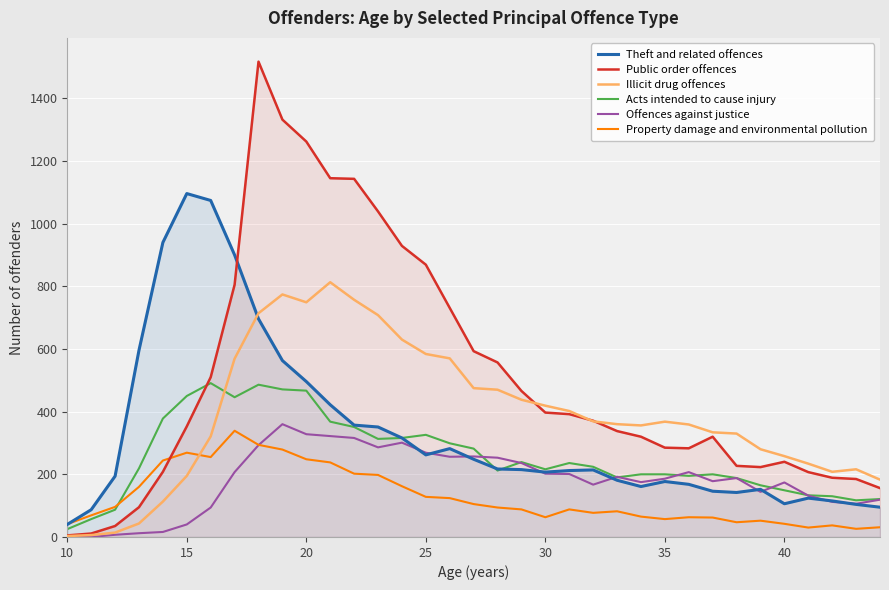

How many lines are shown in the chart?

6